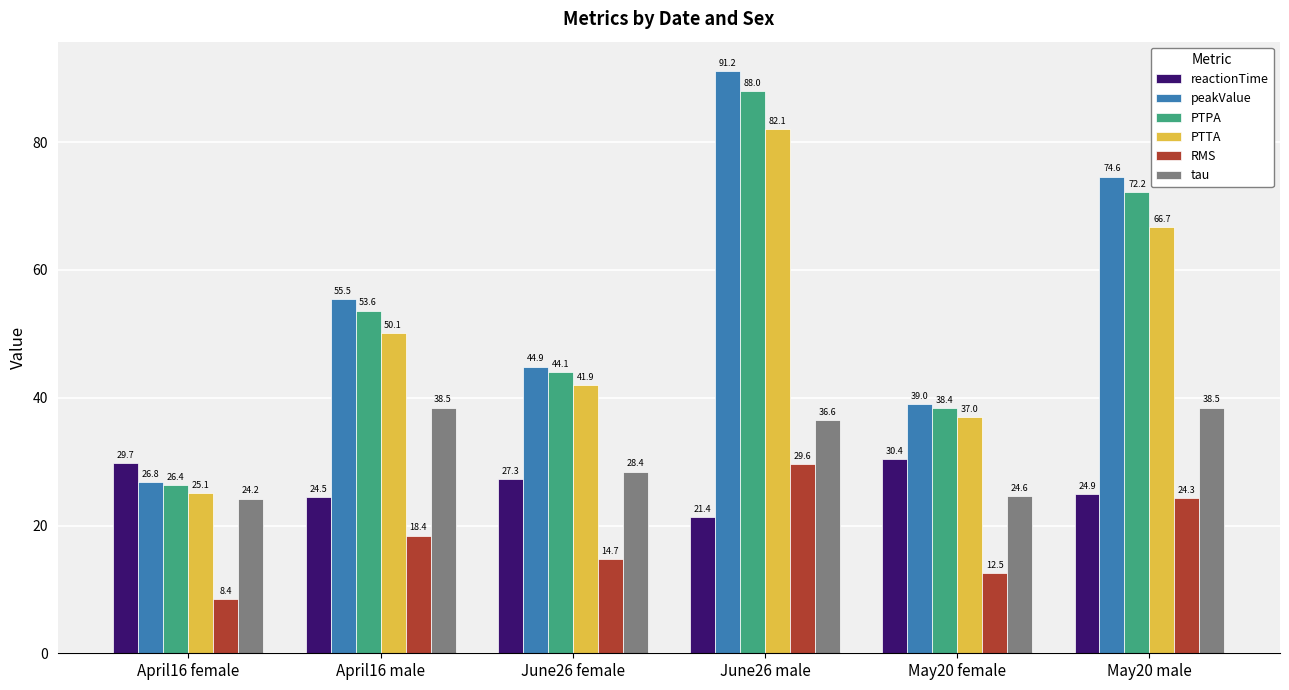

What is the approximate value of tau at June26 male?

36.6